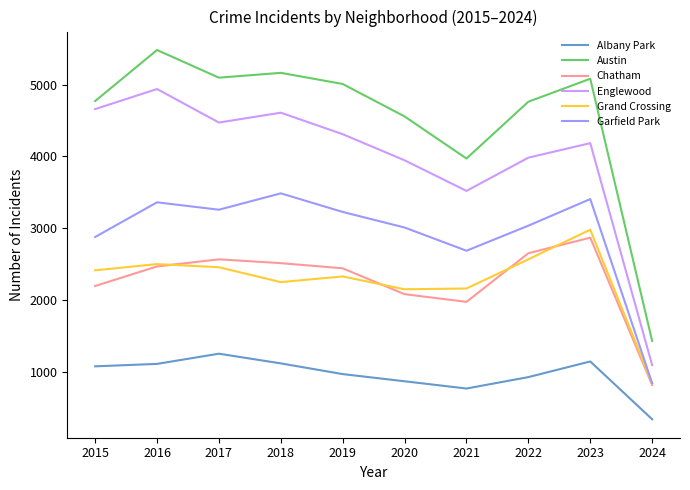

How many interior local valleys does the Garfield Park series have?

2